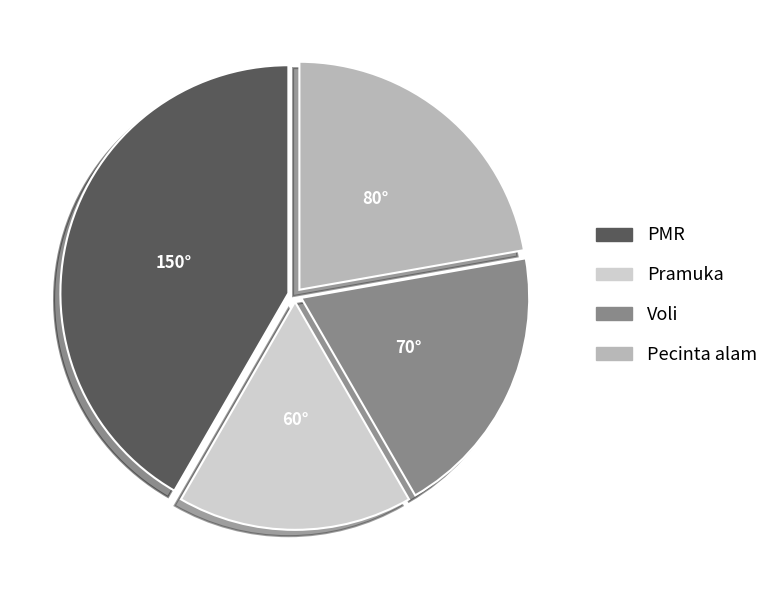

Is there any slice that represents more than half of the pie?

No